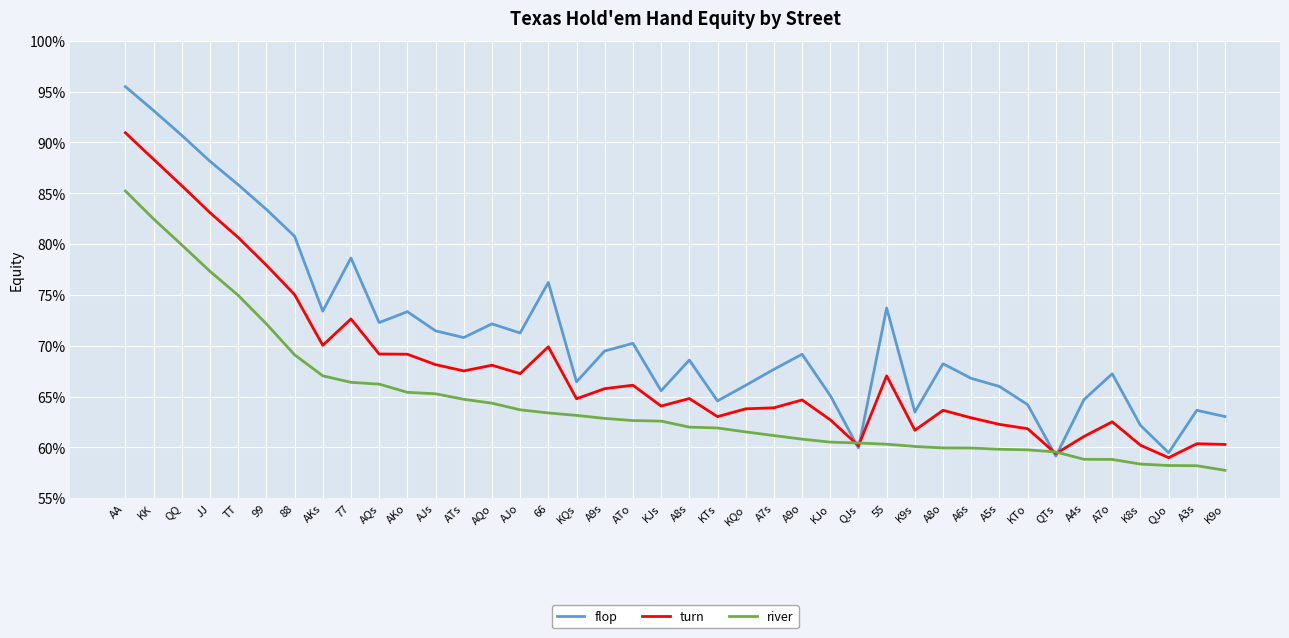

Is the value of river at A4s greater than the value of flop at K9o?

No